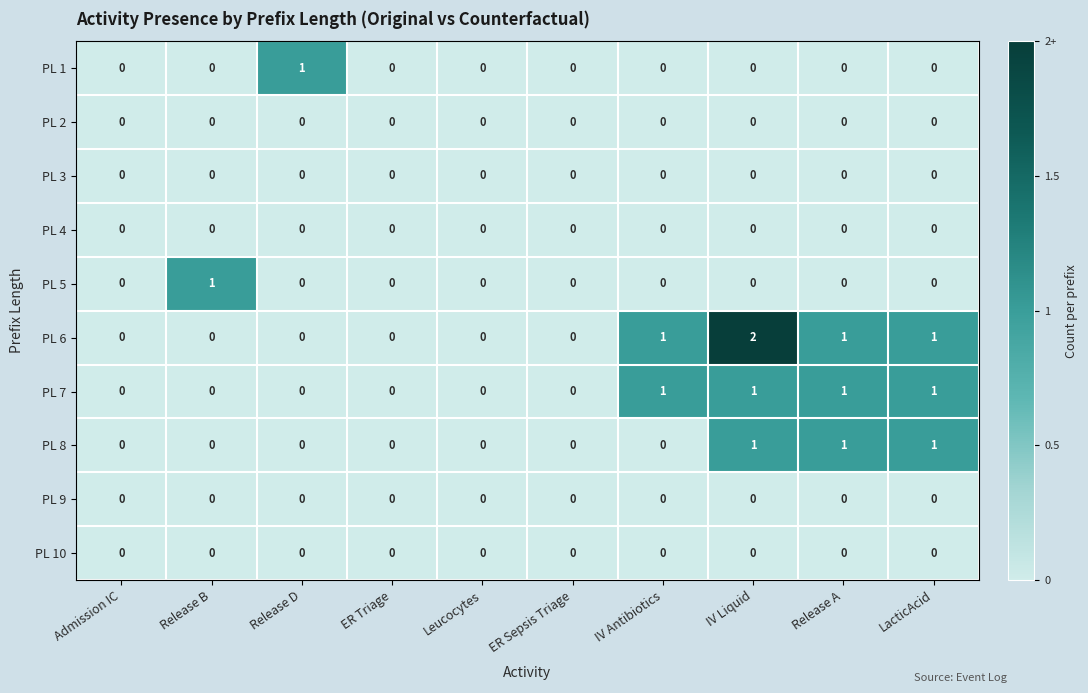

Which series has the largest total across all categories?

PL 6